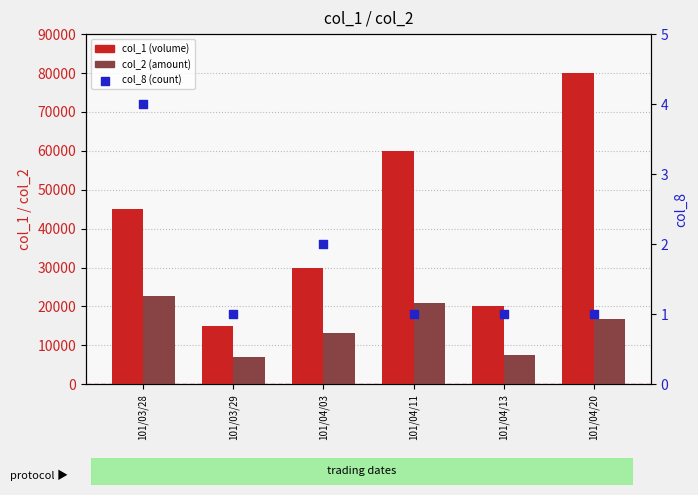

Is the value of col_8 (count) at 101/04/13 greater than the value of col_2 (amount) at 101/04/13?

No